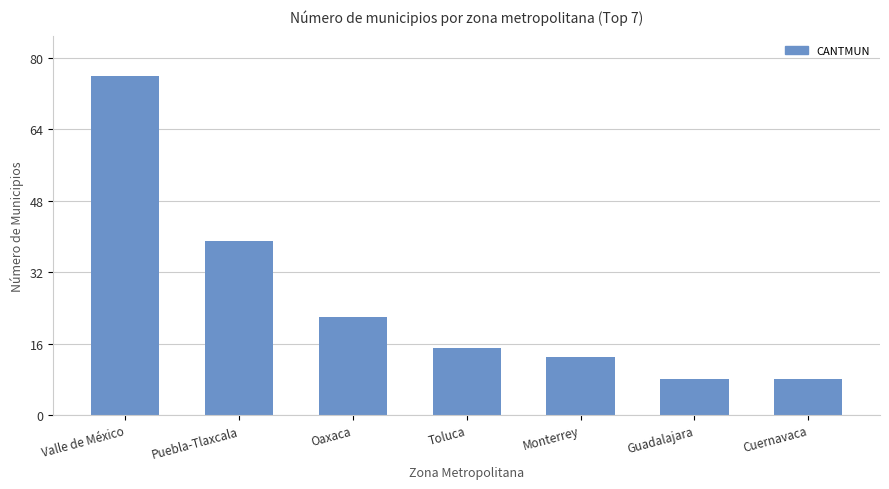

What is the average value?

26